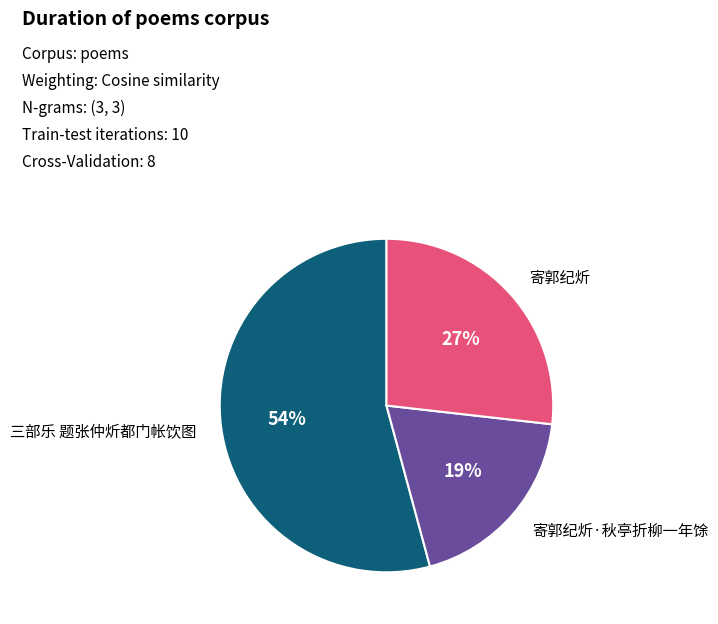

Is there a majority slice in this chart?

Yes